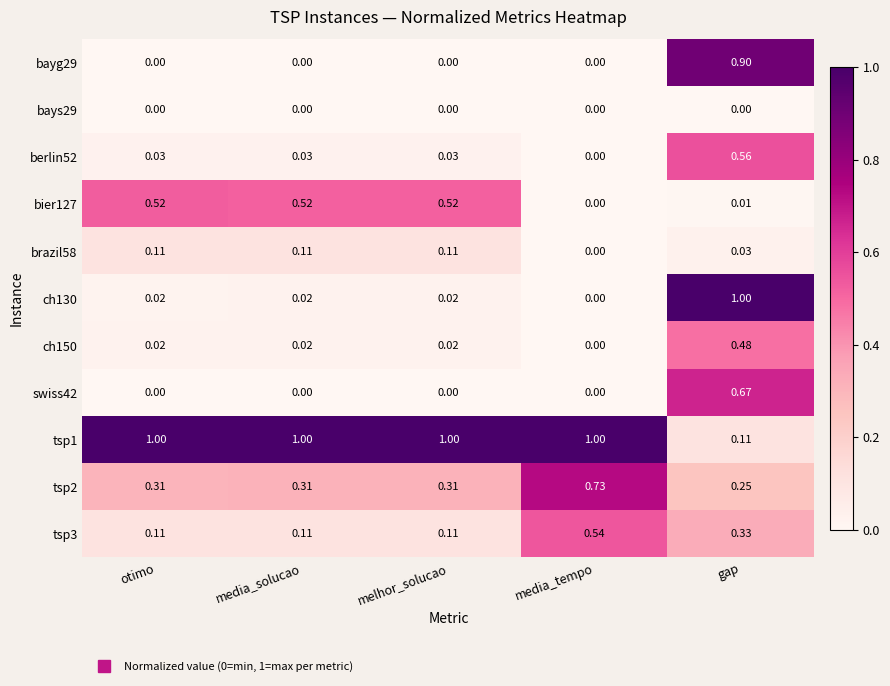

At how many categories does at least one series exceed 0?

5